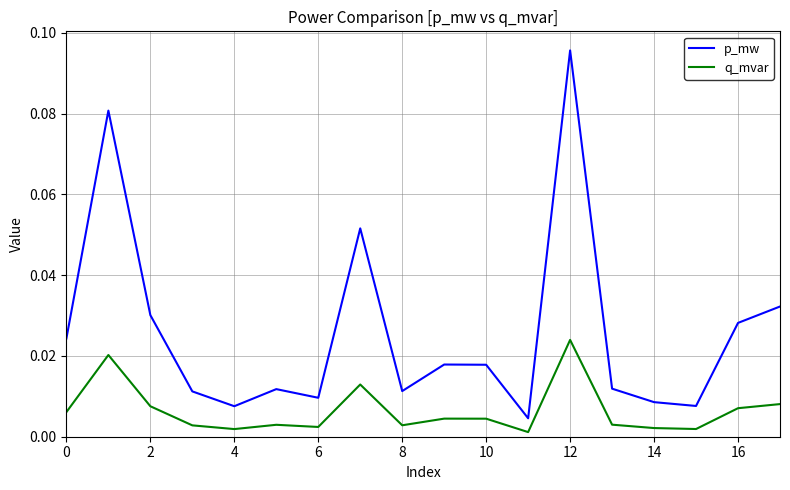

What is the sum of all p_mw values?

0.5